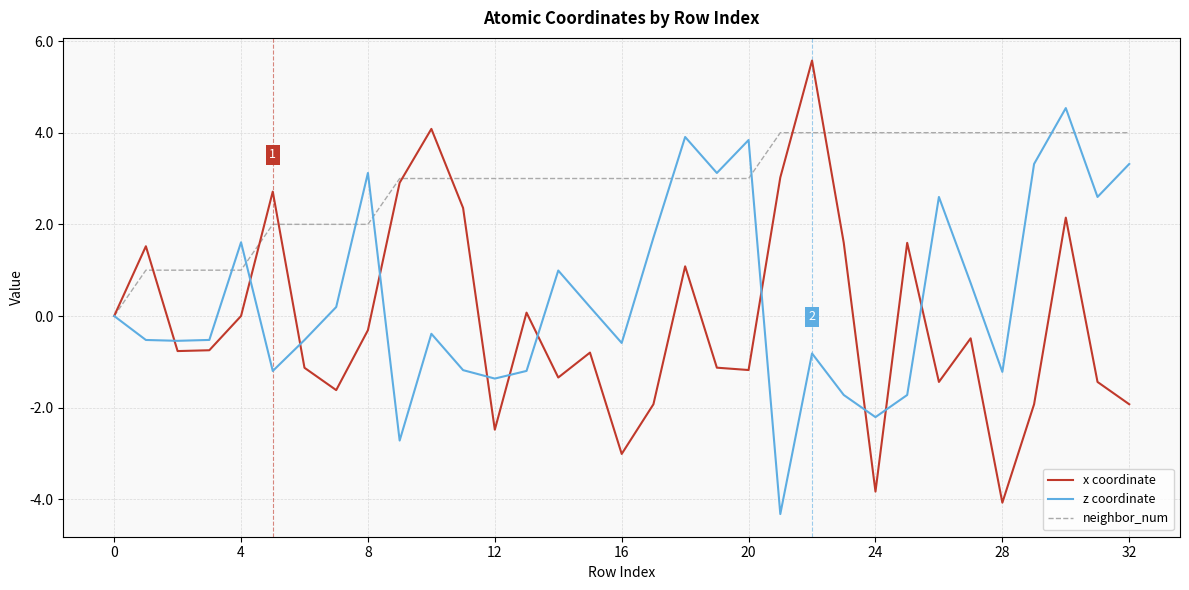

Which series has the largest total across all categories?

neighbor_num